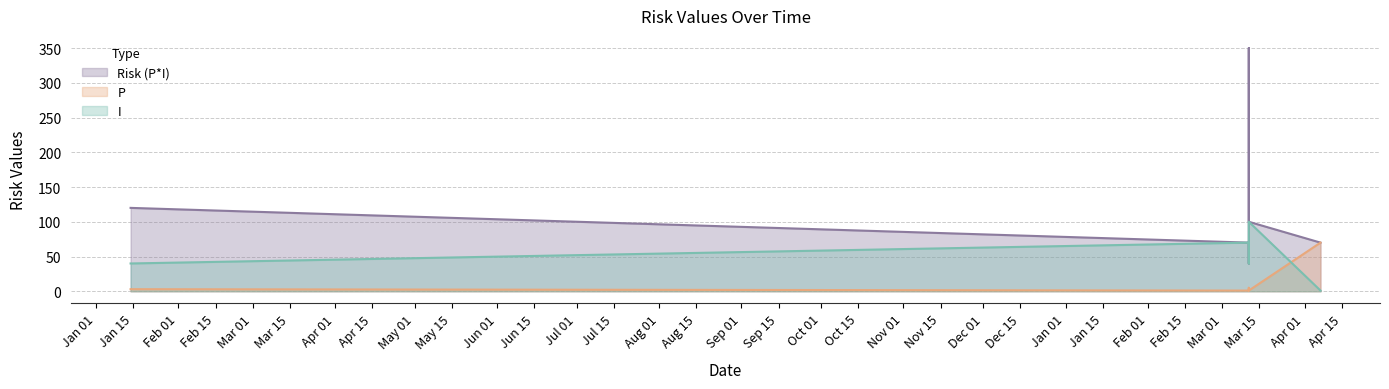

How many interior local valleys does the Risk (P*I) series have?

1